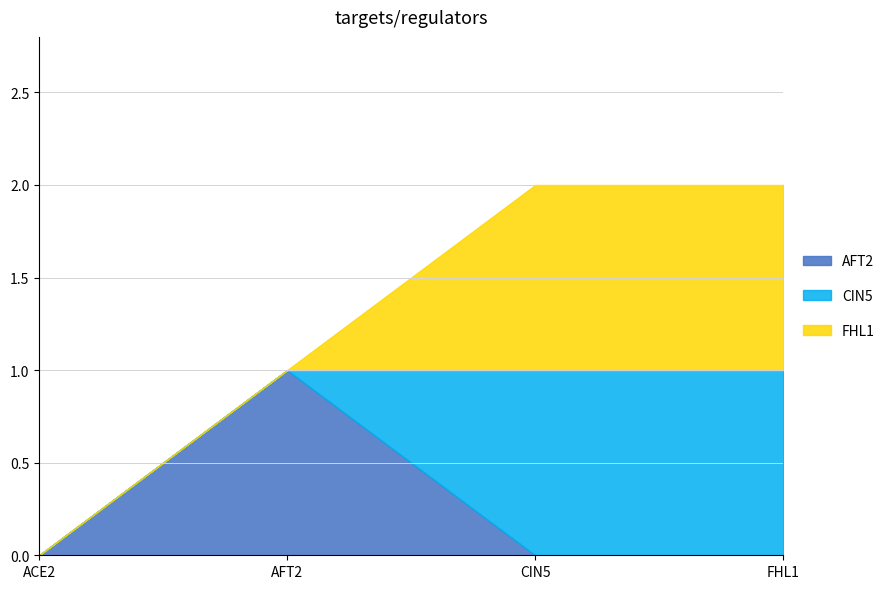

How many intersections are there between AFT2 and FHL1?

1